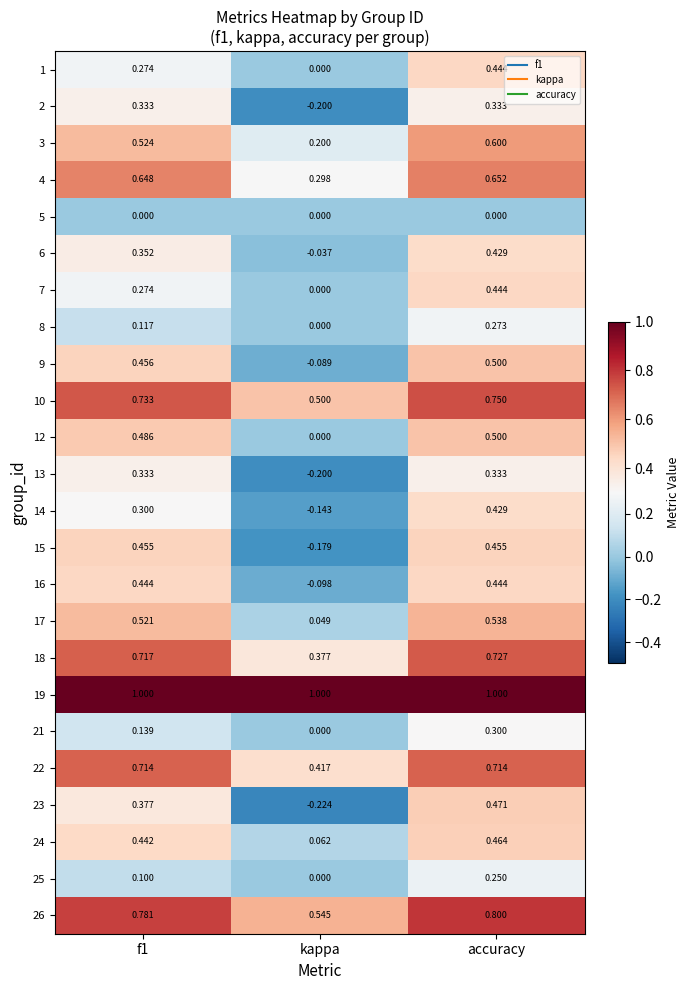

Where is 18 nearest to the value 0?

kappa